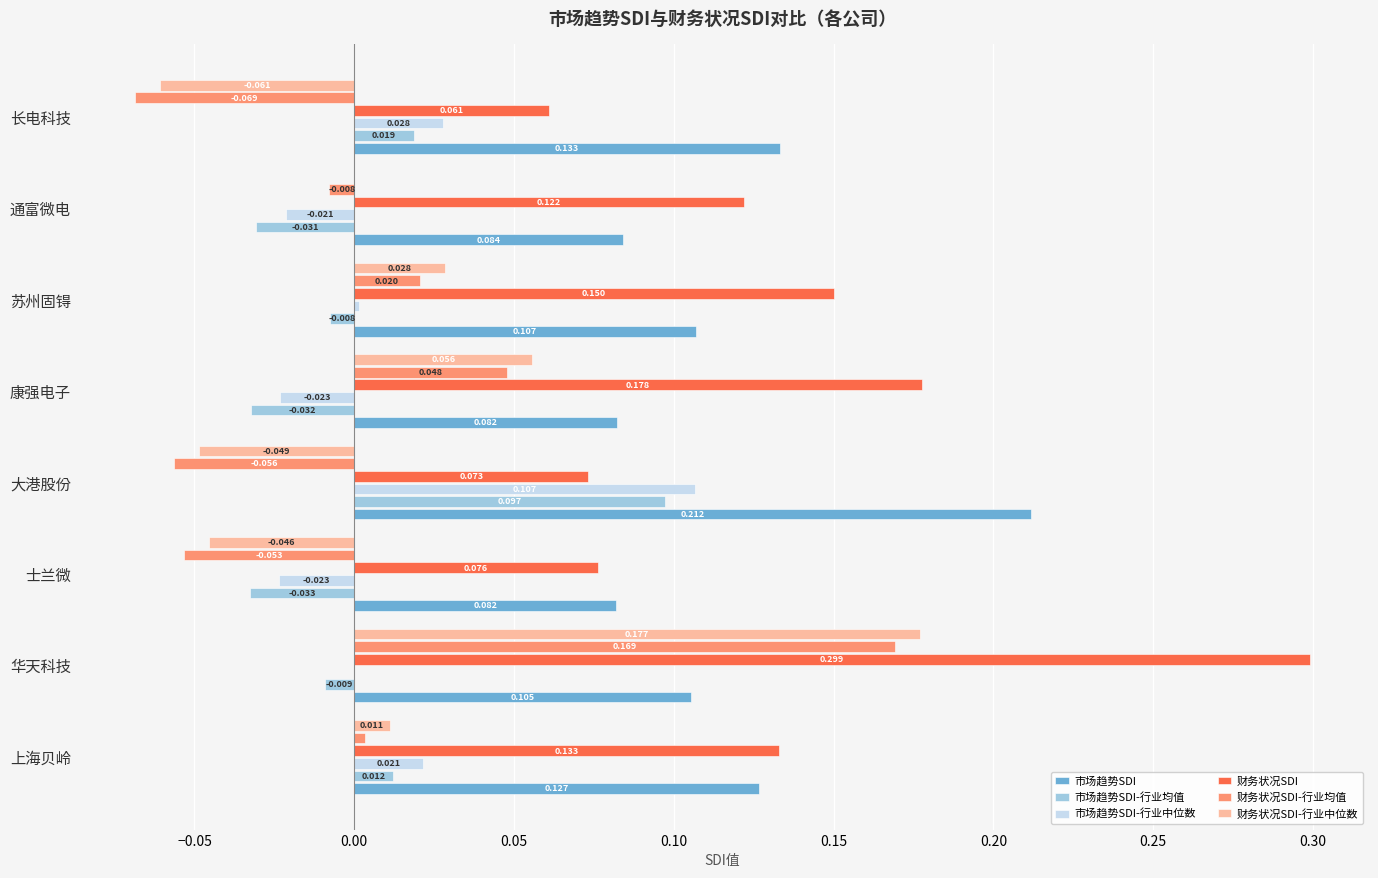

At which label does 财务状况SDI-行业中位数 reach its peak?

华天科技